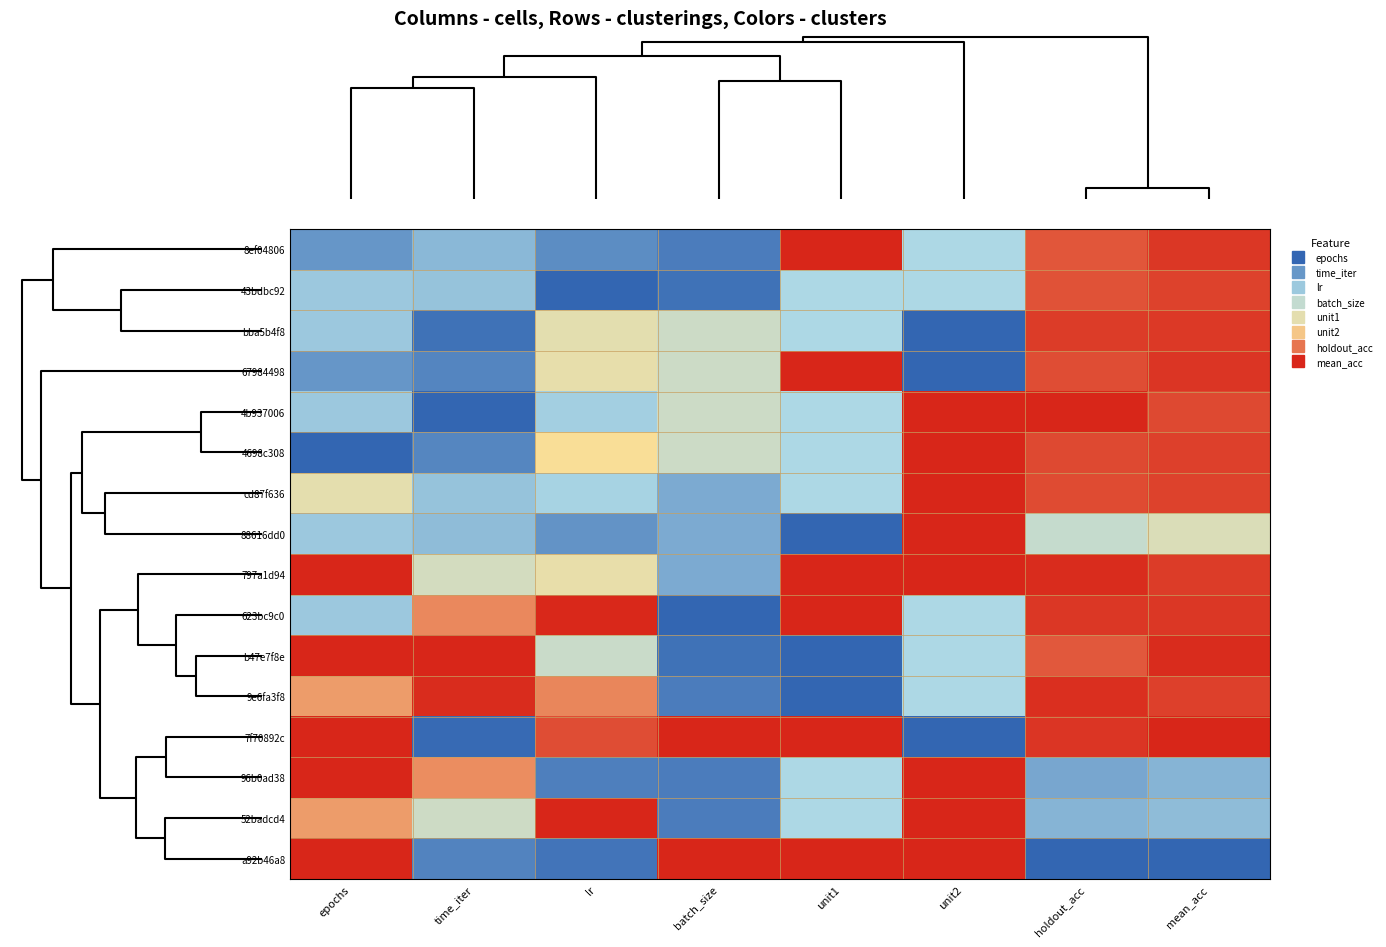

Reading left to right, extract all data points from this chart.

8ef04806: epochs=0.1	time_iter=0.2	lr=0.1	batch_size=0.1	unit1=1.0	unit2=0.3	holdout_acc=0.9	mean_acc=1.0
43bdbc92: epochs=0.3	time_iter=0.3	lr=0.0	batch_size=0.0	unit1=0.3	unit2=0.3	holdout_acc=0.9	mean_acc=0.9
bba5b4f8: epochs=0.3	time_iter=0.0	lr=0.6	batch_size=0.5	unit1=0.3	unit2=0.0	holdout_acc=1.0	mean_acc=1.0
67984498: epochs=0.1	time_iter=0.1	lr=0.6	batch_size=0.5	unit1=1.0	unit2=0.0	holdout_acc=0.9	mean_acc=1.0
4b937006: epochs=0.3	time_iter=0.0	lr=0.3	batch_size=0.5	unit1=0.3	unit2=1.0	holdout_acc=1.0	mean_acc=0.9
4698c308: epochs=0.0	time_iter=0.1	lr=0.7	batch_size=0.5	unit1=0.3	unit2=1.0	holdout_acc=0.9	mean_acc=1.0
cd87f636: epochs=0.6	time_iter=0.3	lr=0.3	batch_size=0.2	unit1=0.3	unit2=1.0	holdout_acc=0.9	mean_acc=0.9
88616dd0: epochs=0.3	time_iter=0.3	lr=0.1	batch_size=0.2	unit1=0.0	unit2=1.0	holdout_acc=0.4	mean_acc=0.5
797a1d94: epochs=1.0	time_iter=0.5	lr=0.6	batch_size=0.2	unit1=1.0	unit2=1.0	holdout_acc=1.0	mean_acc=1.0
623bc9c0: epochs=0.3	time_iter=0.8	lr=1.0	batch_size=0.0	unit1=1.0	unit2=0.3	holdout_acc=1.0	mean_acc=1.0
b47e7f8e: epochs=1.0	time_iter=1.0	lr=0.5	batch_size=0.0	unit1=0.0	unit2=0.3	holdout_acc=0.9	mean_acc=1.0
9e6fa3f8: epochs=0.8	time_iter=1.0	lr=0.8	batch_size=0.1	unit1=0.0	unit2=0.3	holdout_acc=1.0	mean_acc=1.0
7f70892c: epochs=1.0	time_iter=0.0	lr=0.9	batch_size=1.0	unit1=1.0	unit2=0.0	holdout_acc=1.0	mean_acc=1.0
96b0ad38: epochs=1.0	time_iter=0.8	lr=0.1	batch_size=0.1	unit1=0.3	unit2=1.0	holdout_acc=0.2	mean_acc=0.2
52badcd4: epochs=0.8	time_iter=0.5	lr=1.0	batch_size=0.1	unit1=0.3	unit2=1.0	holdout_acc=0.2	mean_acc=0.3
a92b46a8: epochs=1.0	time_iter=0.1	lr=0.0	batch_size=1.0	unit1=1.0	unit2=1.0	holdout_acc=0.0	mean_acc=0.0